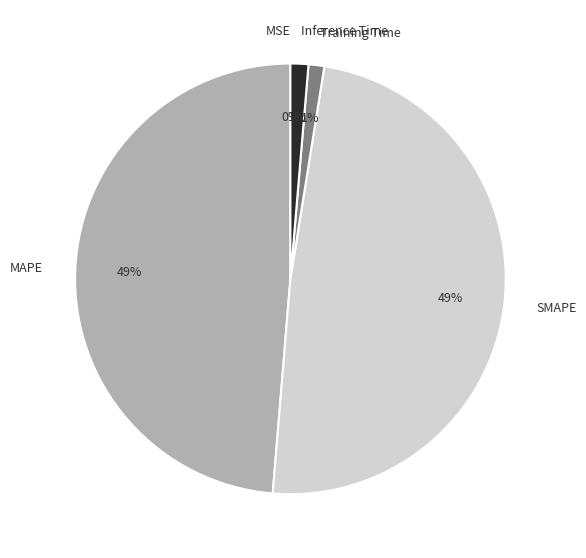

Between MAPE and Inference Time, which is larger?

MAPE